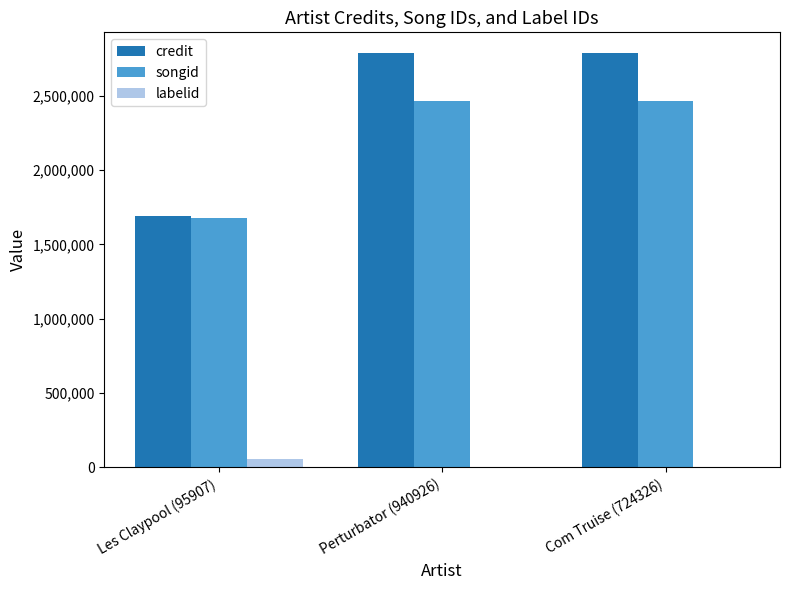

Which series has the largest total across all categories?

credit